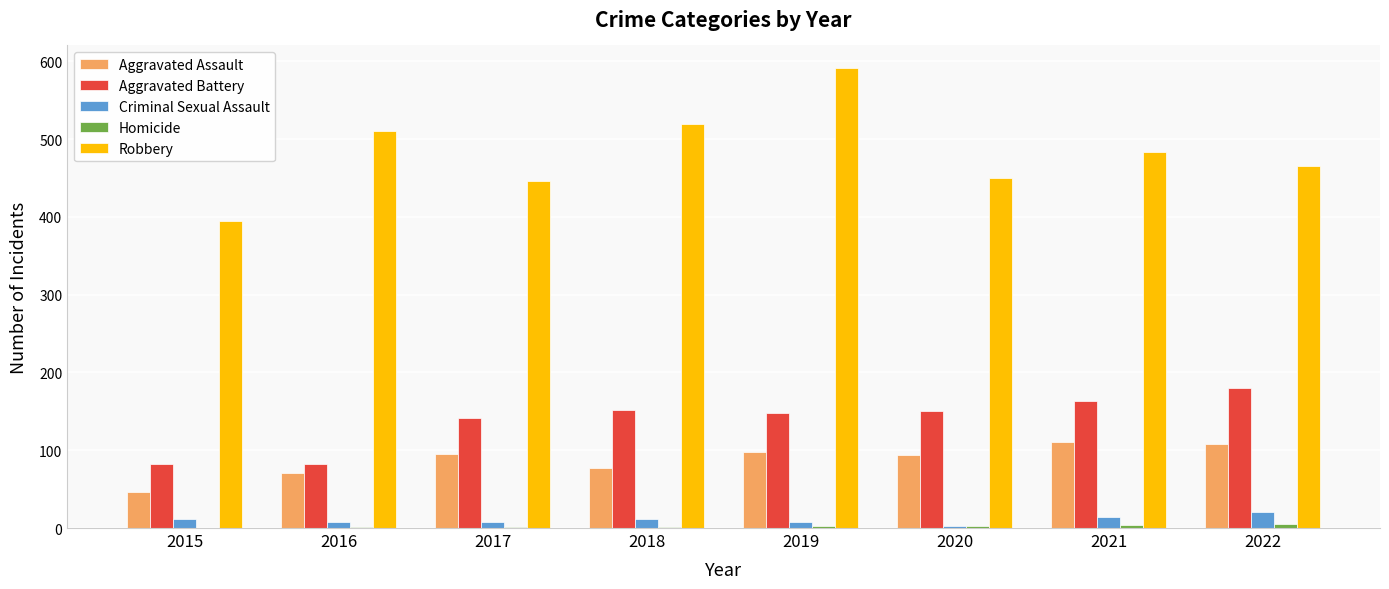

Which series has the largest total across all categories?

Robbery